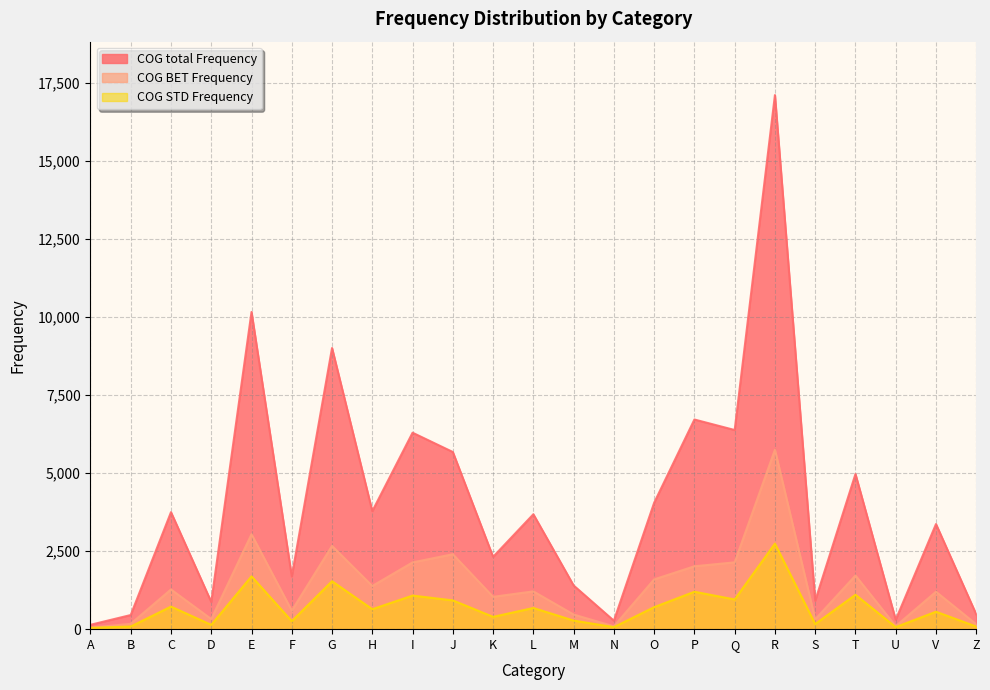

At how many categories does at least one series exceed 6632?

4